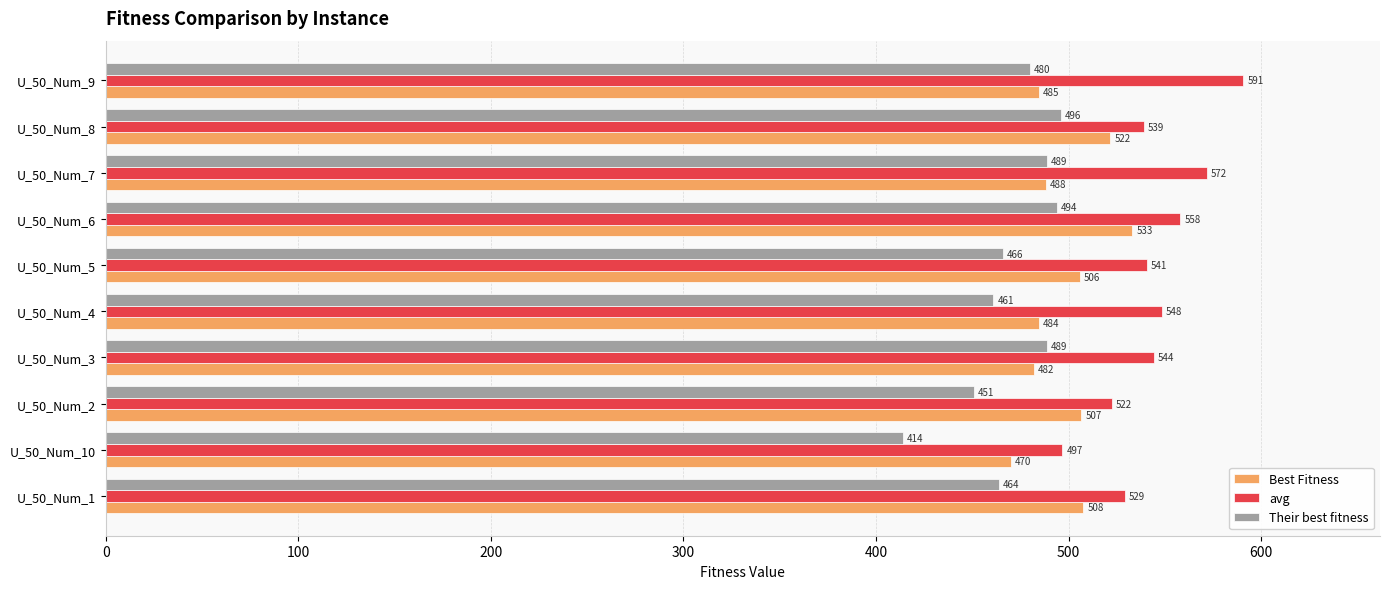

What is the difference between the second highest and second lowest values in the Their best fitness series?

43.0